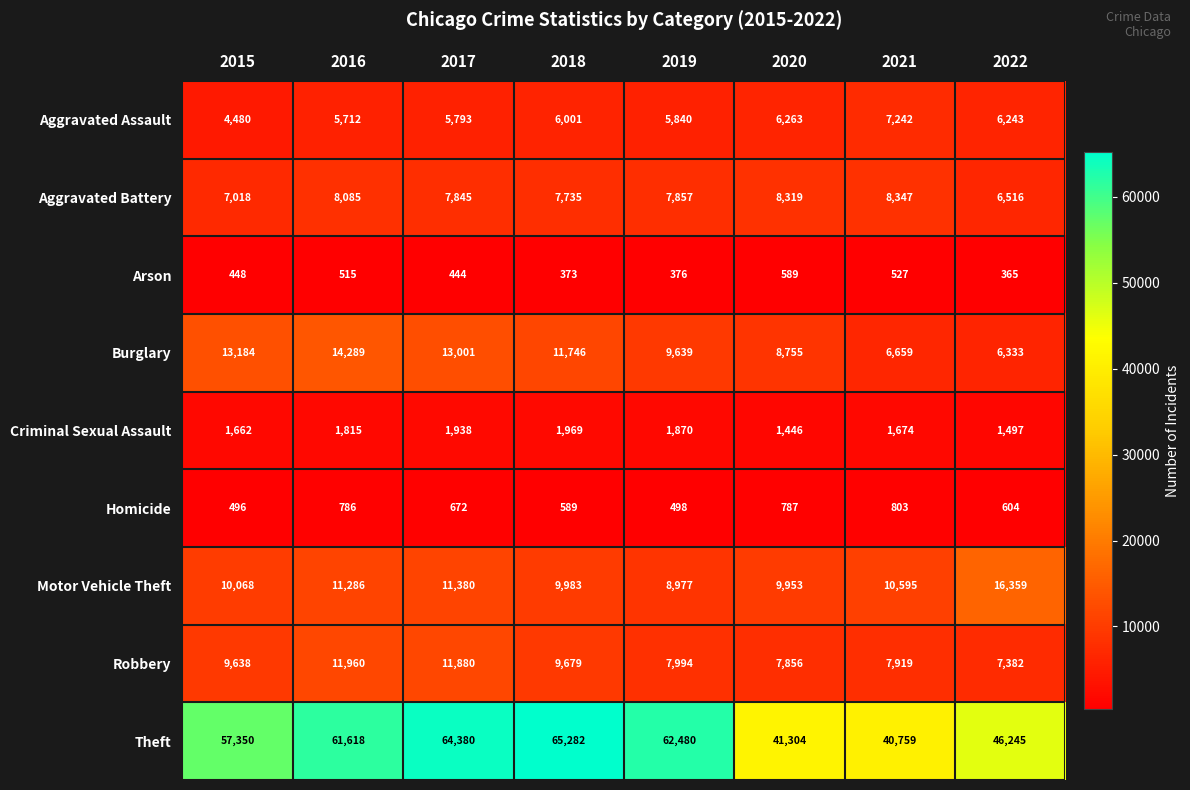

Read the Criminal Sexual Assault value at 2021.

1674